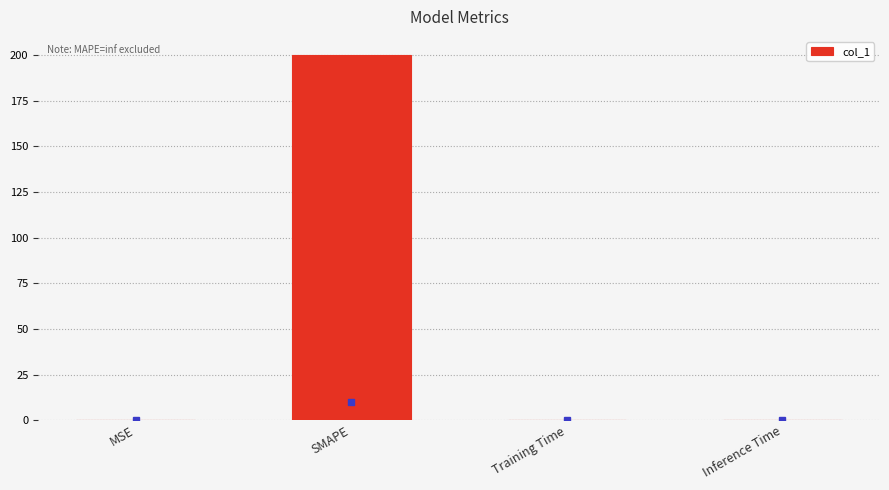

What is the greatest value displayed?

200.0